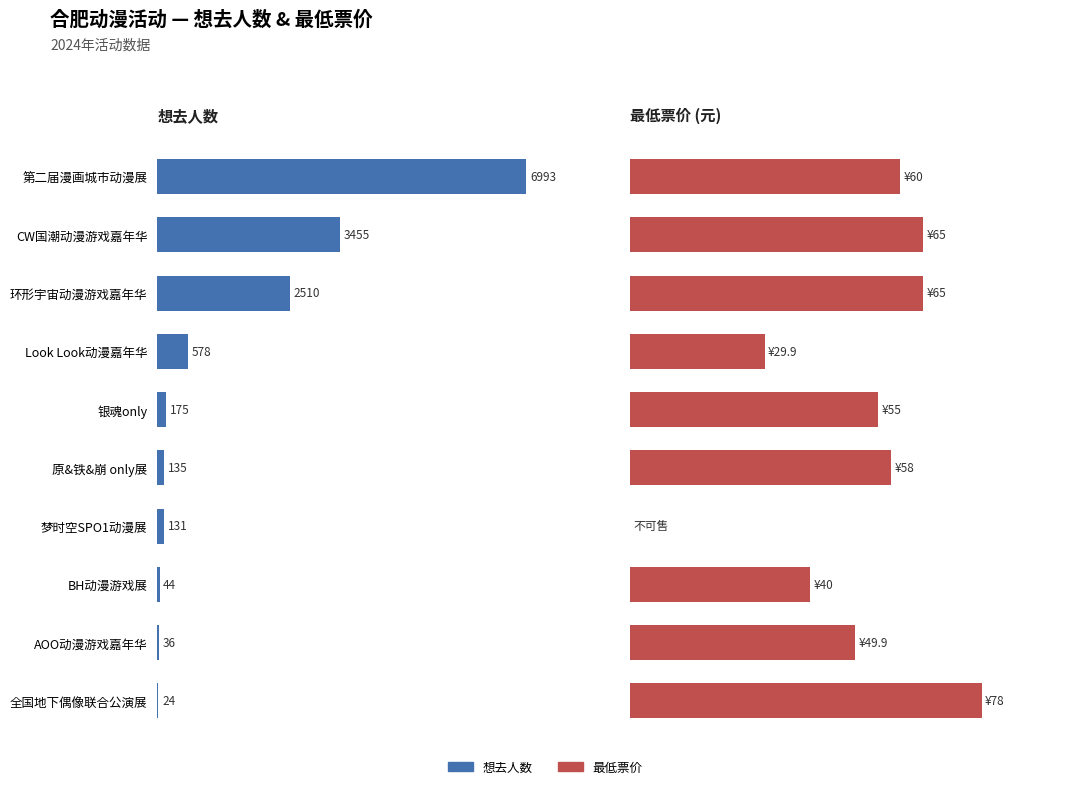

What is the difference between the maximum and minimum values in the 想去人数 series?

6969.0